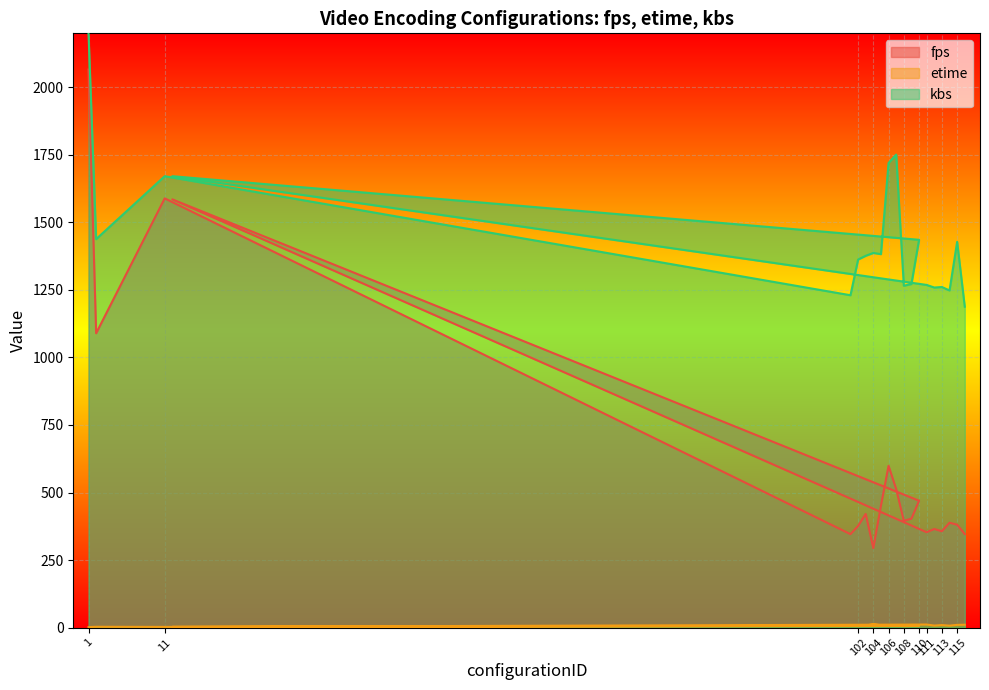

At how many categories does at least one series exceed 1429?

7